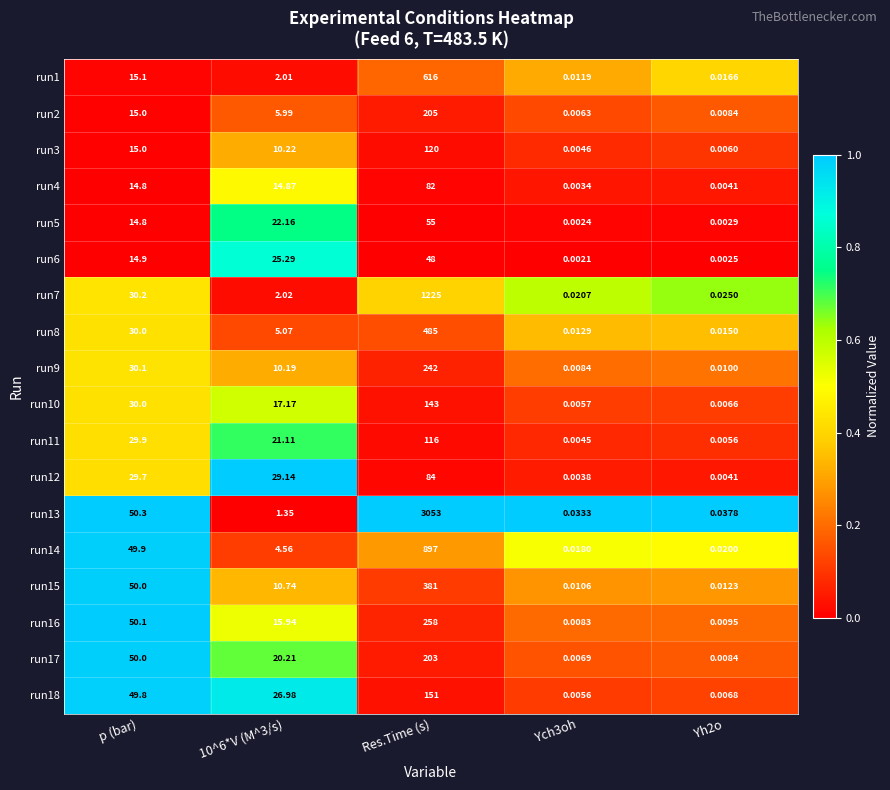

At which category does the chart reach its minimum across all series?

Ych3oh